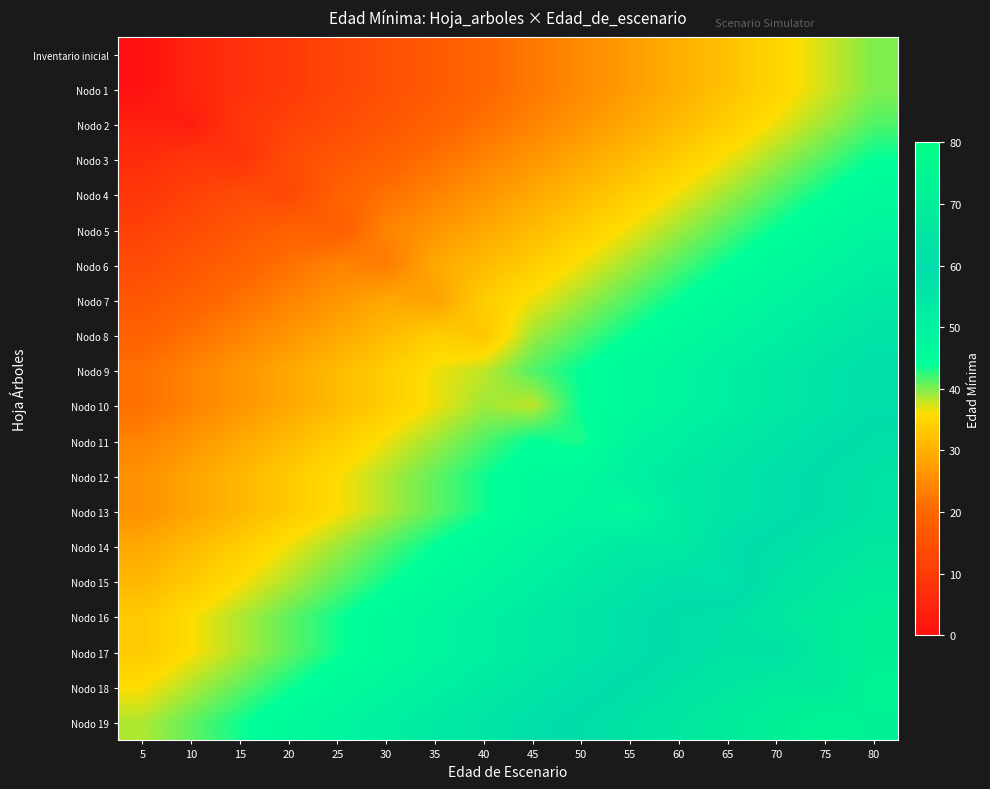

Which has a higher value, 30 or 5?

30